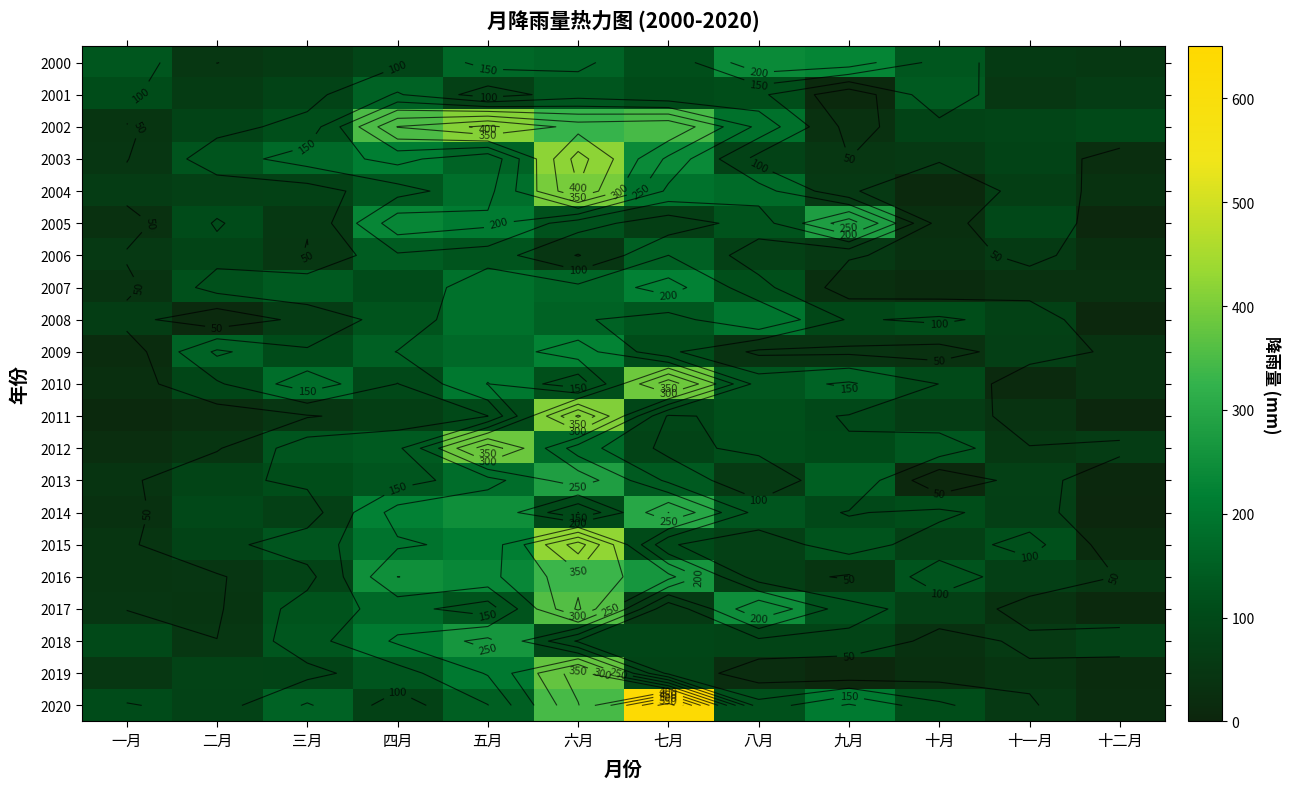

Which has a higher value, 十一月 or 九月?

九月